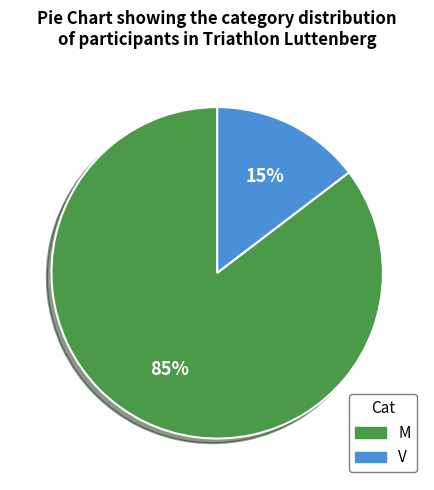

To the nearest percent, what portion does M represent?

85%